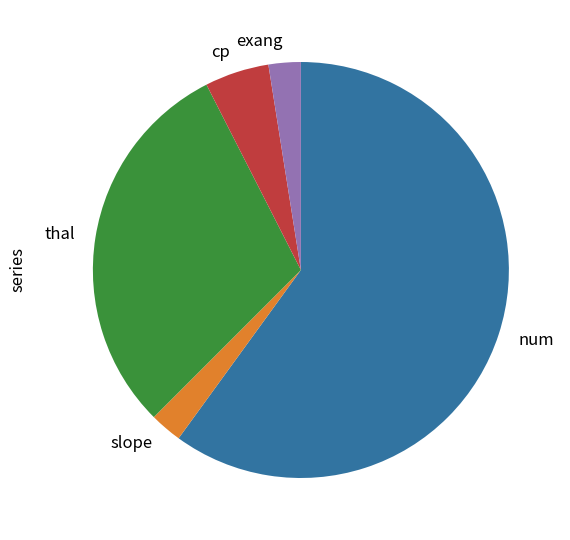

Which category has the biggest portion of the pie?

num